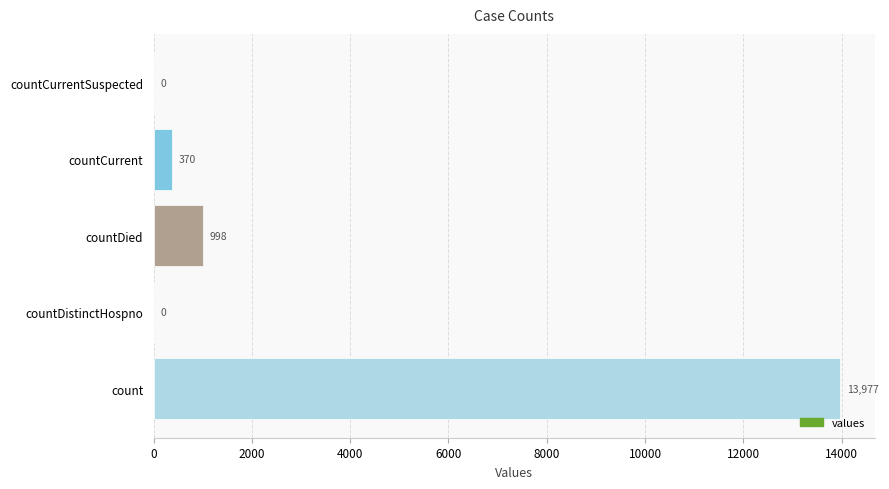

What is the greatest value displayed?

13977